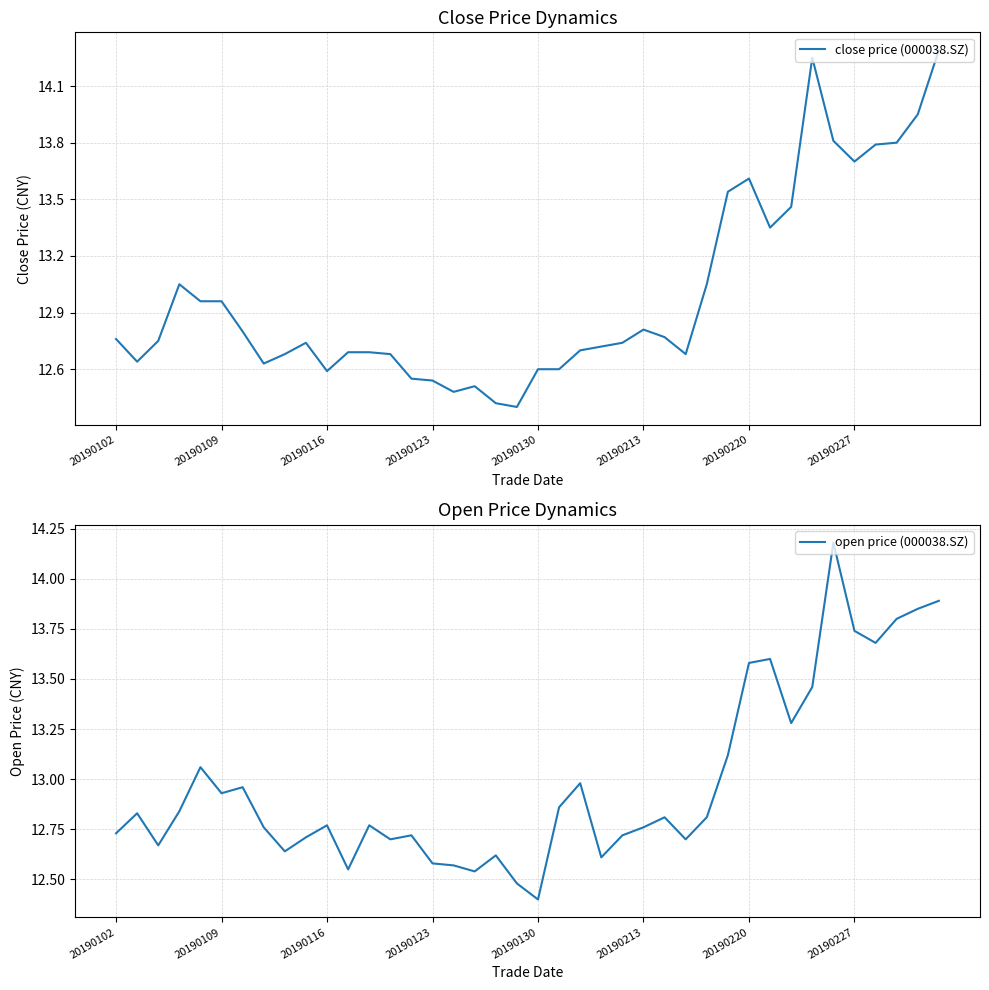

Reading left to right, list all the values displayed in this chart.

close price (000038.SZ): 12.8	12.6	12.8	13.1	13.0	13.0	12.8	12.6	12.7	12.7	12.6	12.7	12.7	12.7	12.6	12.5	12.5	12.5	12.4	12.4	12.6	12.6	12.7	12.7	12.7	12.8	12.8	12.7	13.1	13.5	13.6	13.3	13.5	14.2	13.8	13.7	13.8	13.8	13.9	14.3
open price (000038.SZ): 12.7	12.8	12.7	12.8	13.1	12.9	13.0	12.8	12.6	12.7	12.8	12.6	12.8	12.7	12.7	12.6	12.6	12.5	12.6	12.5	12.4	12.9	13.0	12.6	12.7	12.8	12.8	12.7	12.8	13.1	13.6	13.6	13.3	13.5	14.2	13.7	13.7	13.8	13.8	13.9